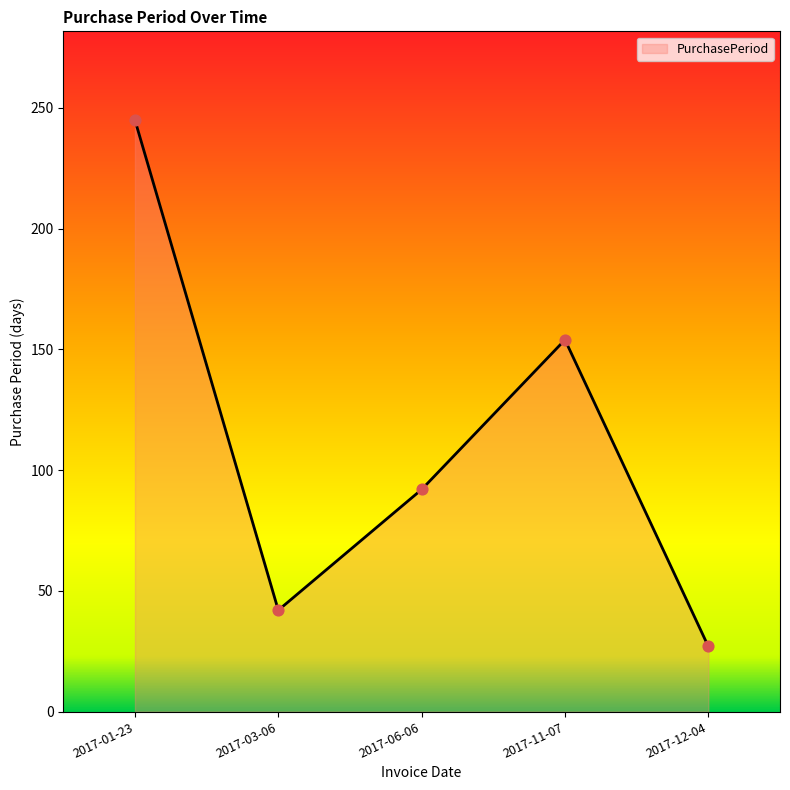

Which has a higher value, 2017-11-07 or 2017-01-23?

2017-01-23